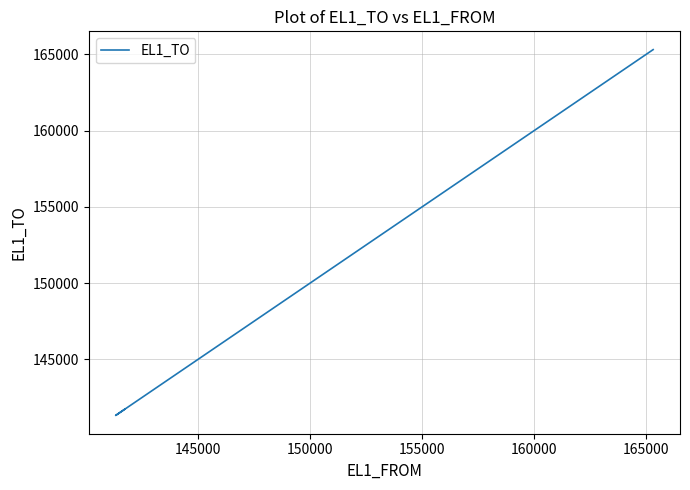

Reading left to right, transcribe all the data shown in this chart.

141714	141314	146514	165314